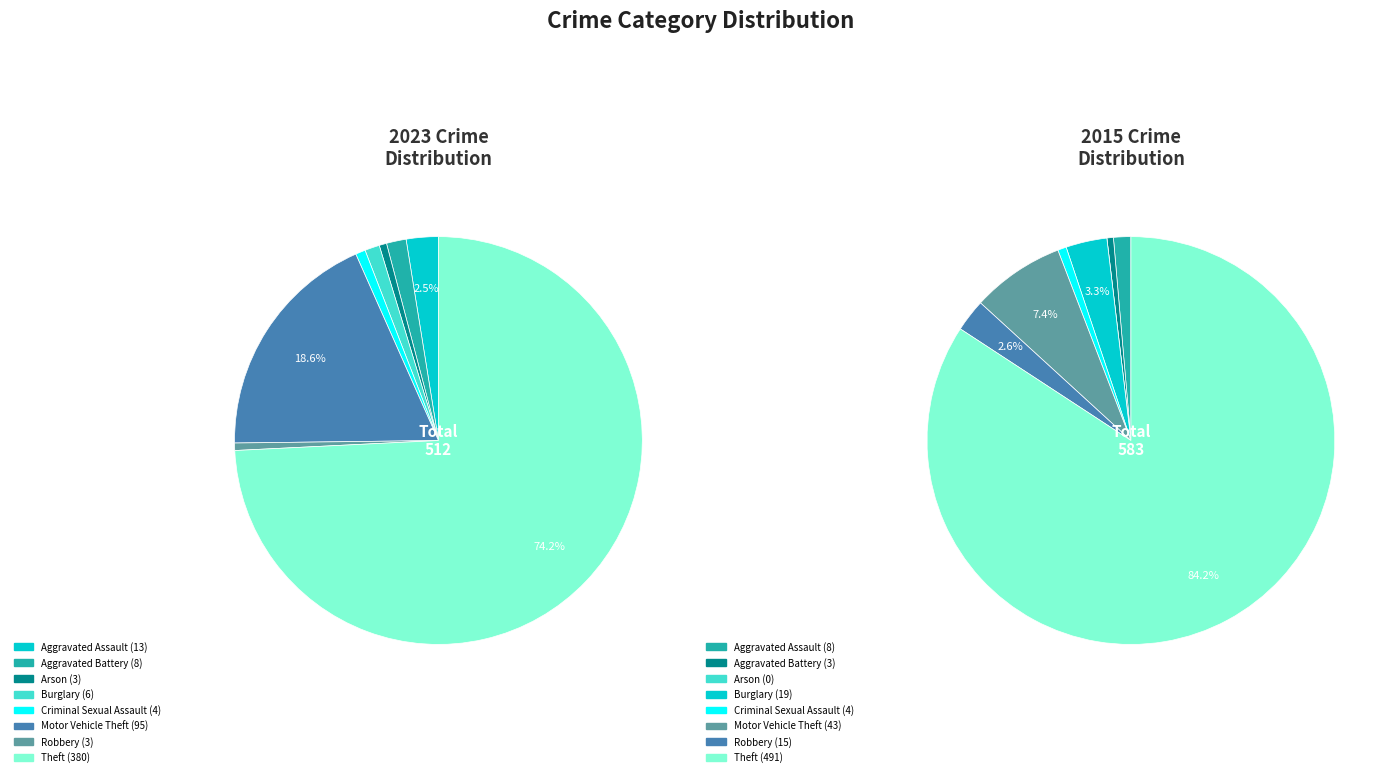

The 4 slice represents 11% of the pie. True or false?

False